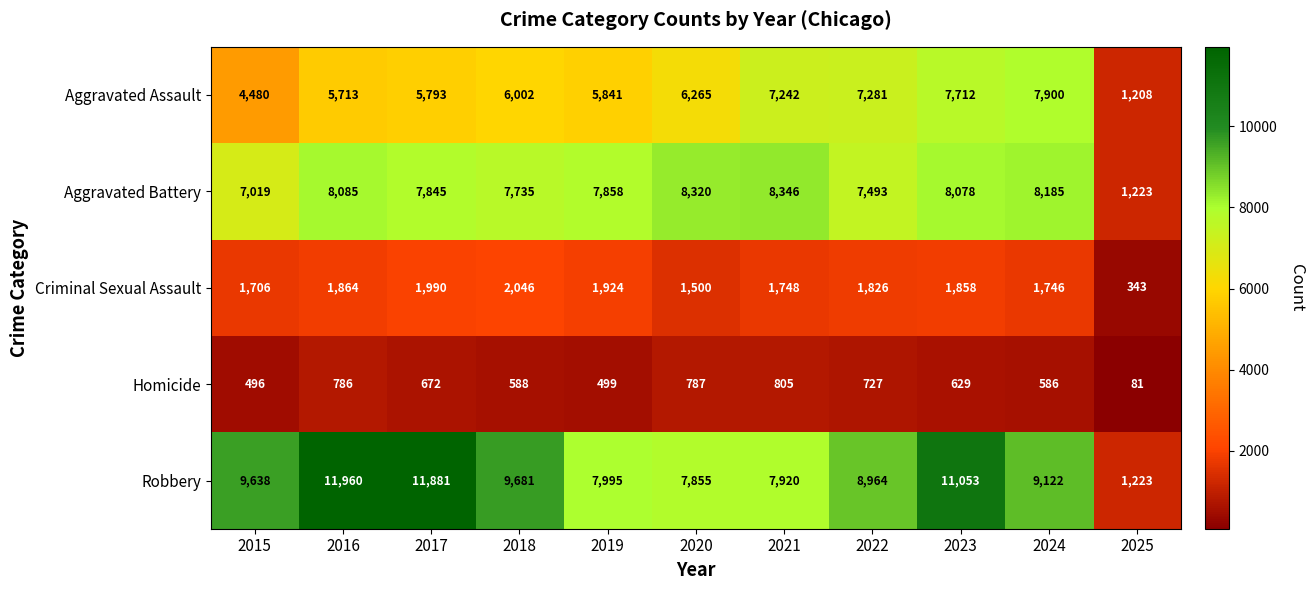

Is it true that Homicide equals 49 at 2025?

False